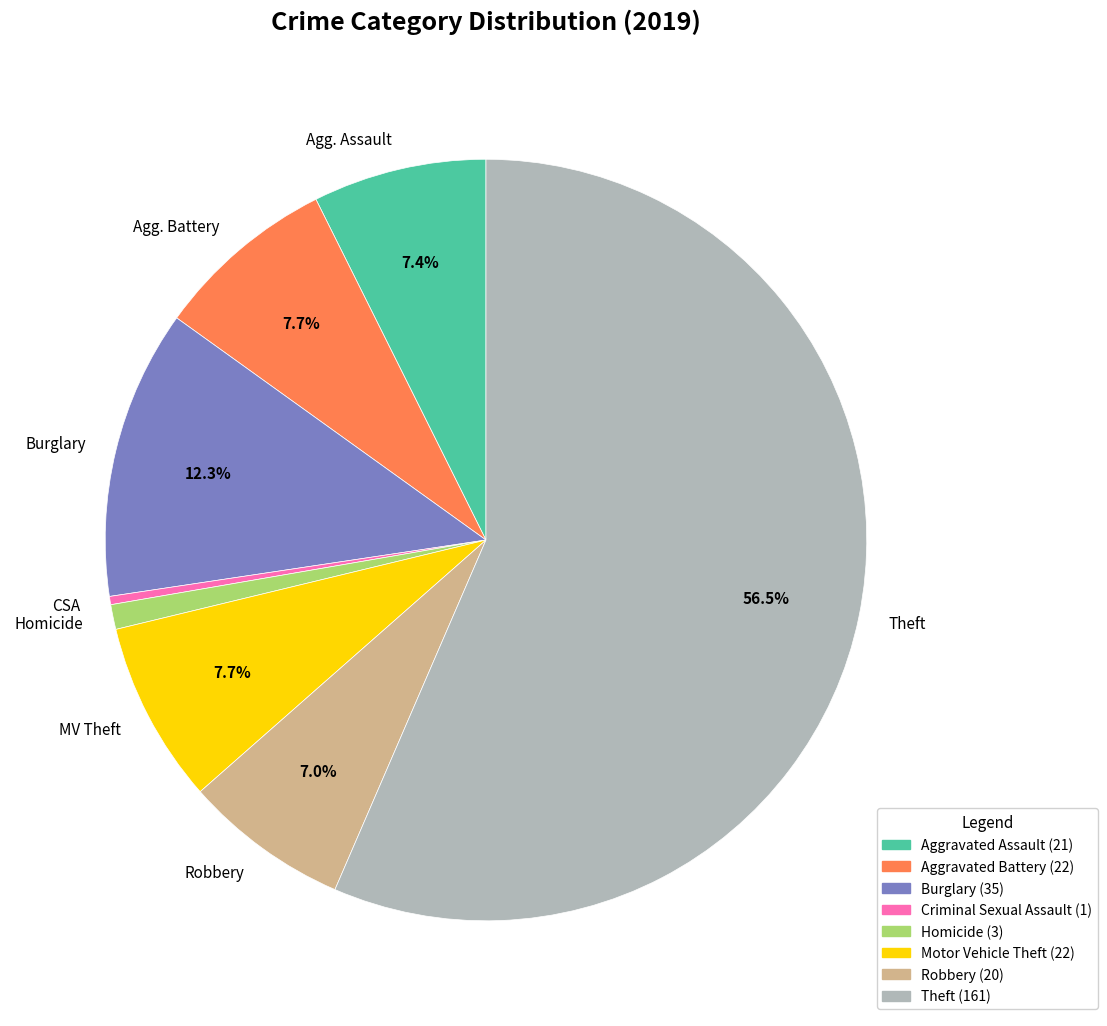

Which slice represents more than half of the pie?

Theft